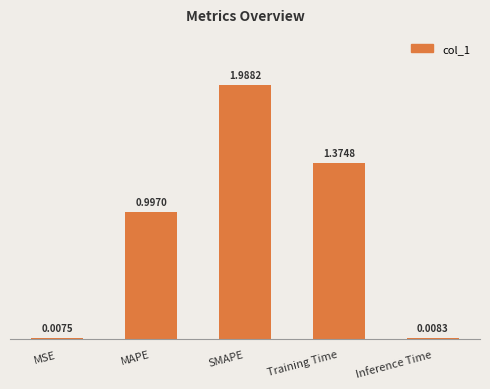

What is the label of the 3rd bar from the right?

SMAPE